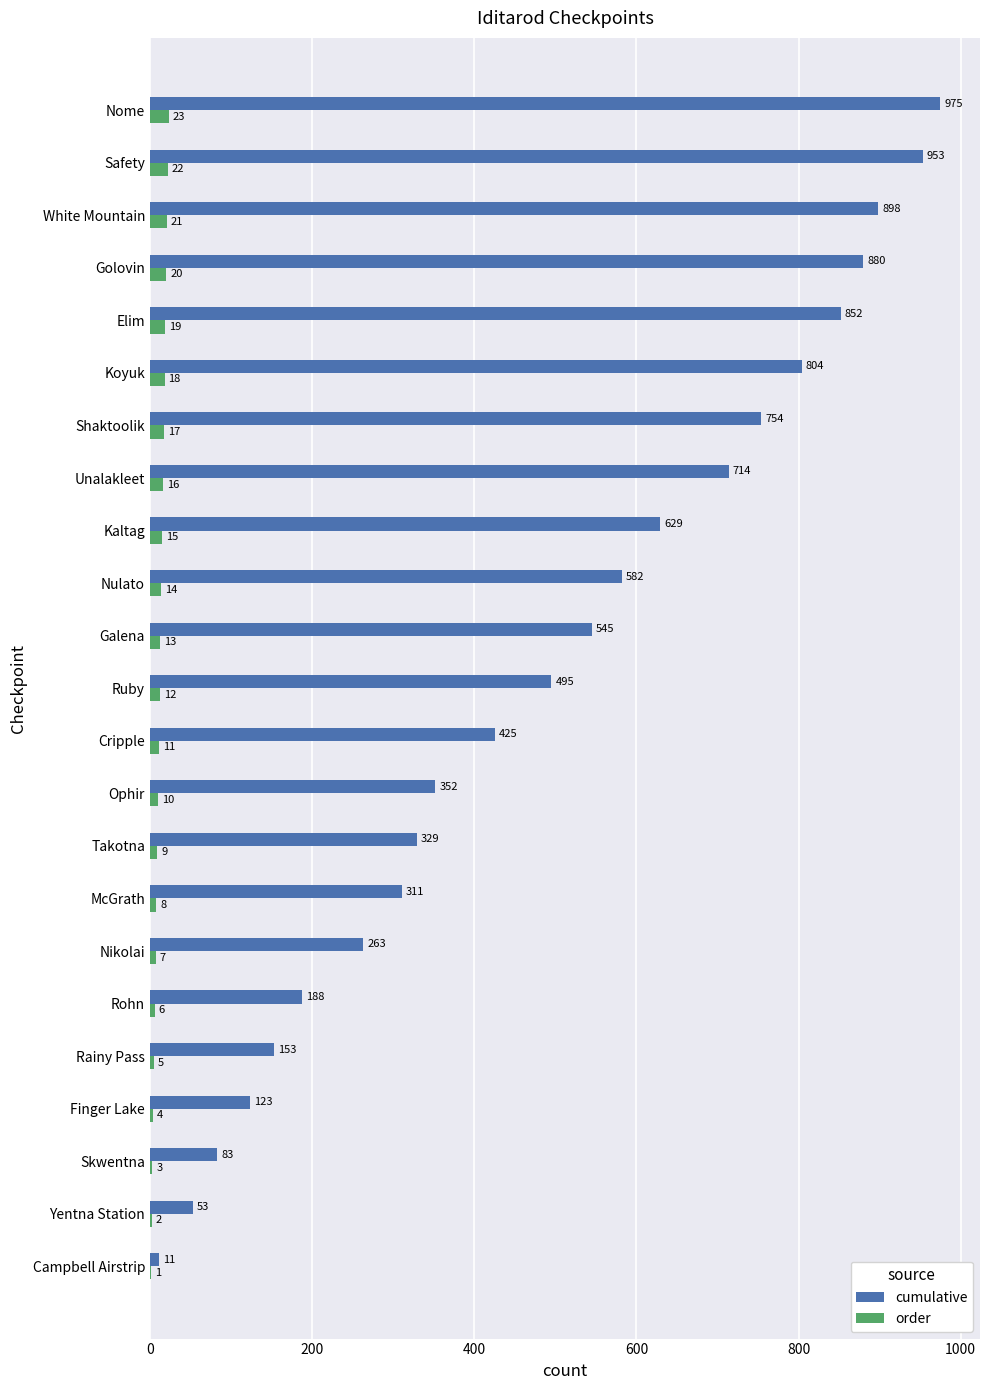

What is the sum of the order values at Kaltag and Shaktoolik?

32